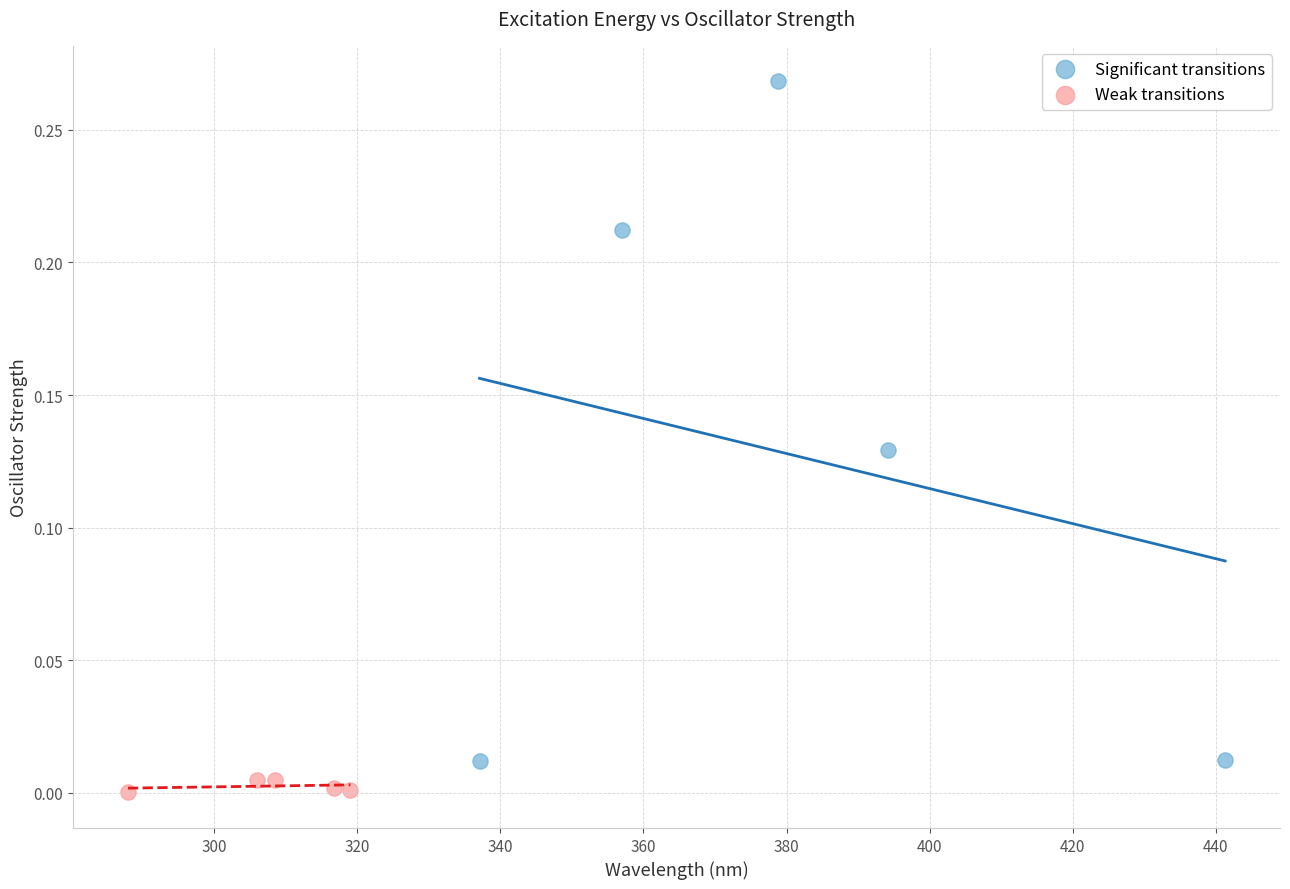

Which series has the widest spread of Y values?

Significant transitions